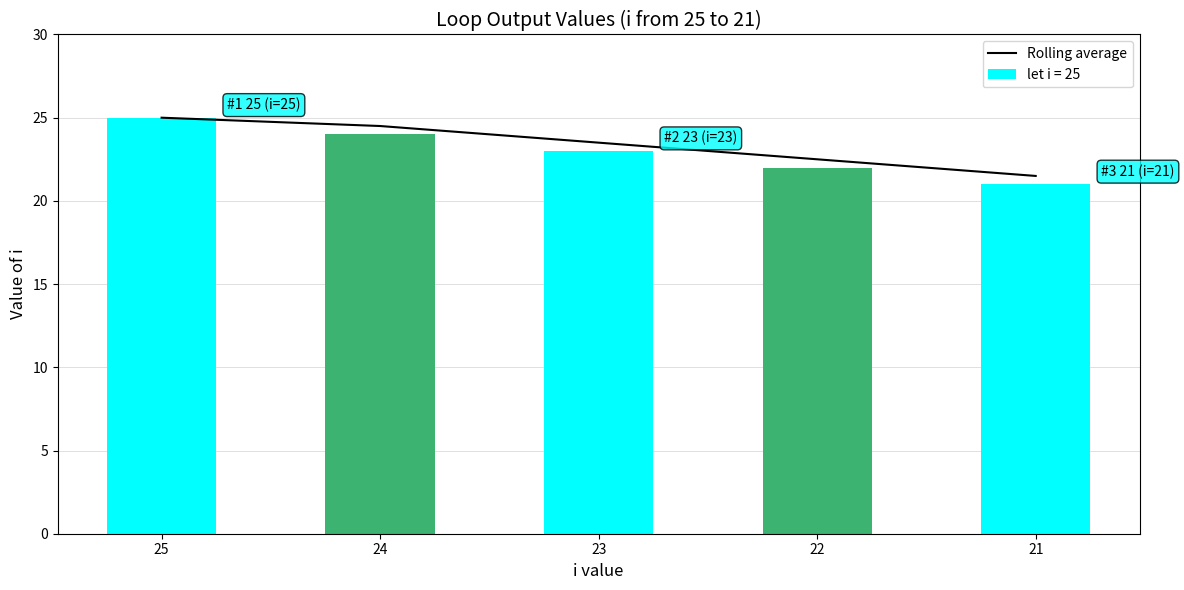

What is the sum of the values at 21 and 22?

44.0